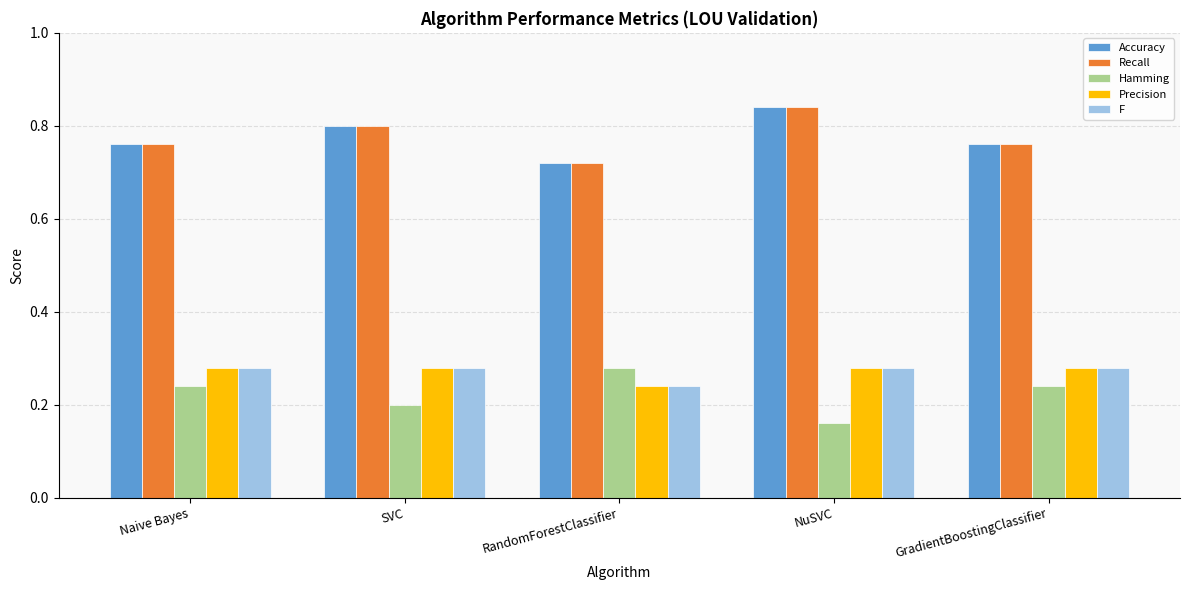

What is the sum of the F values at NuSVC and Naive Bayes?

0.6